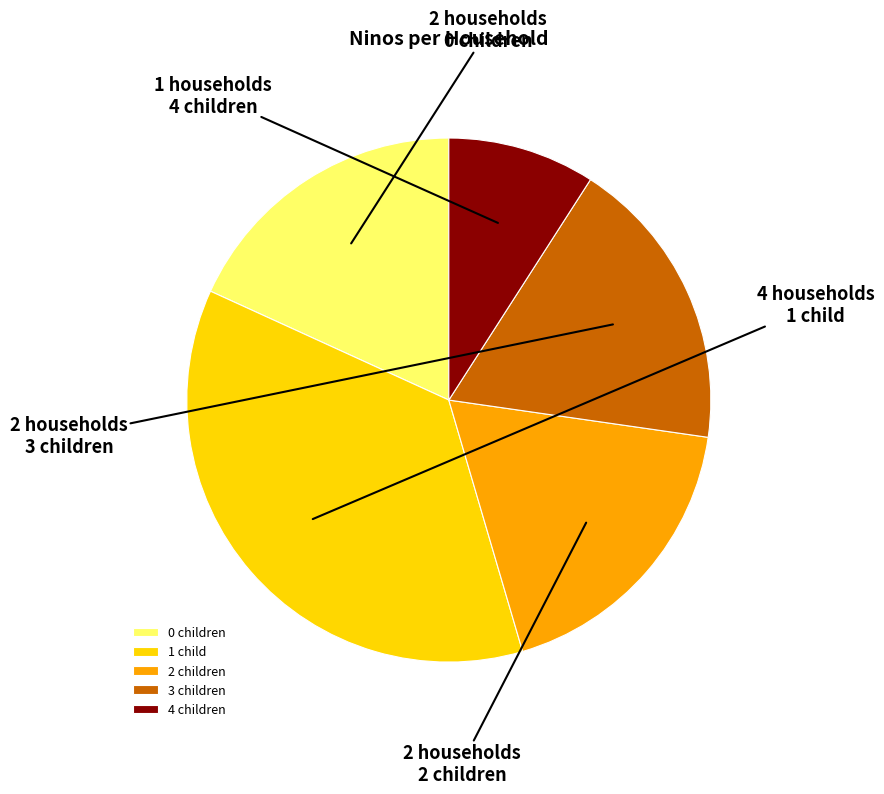

The 2 children slice represents 24% of the pie. True or false?

False